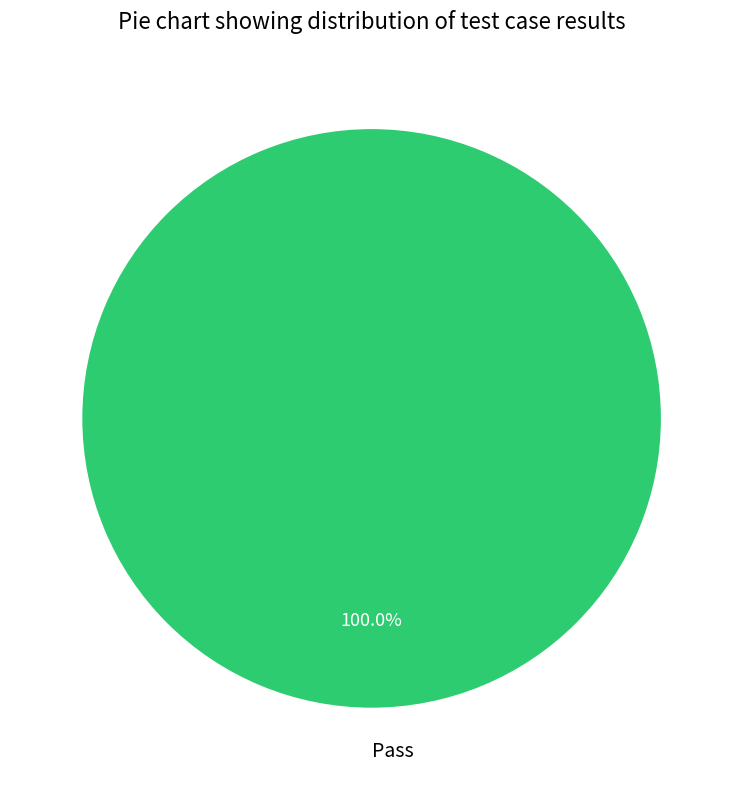

How many segments does this pie chart have?

1